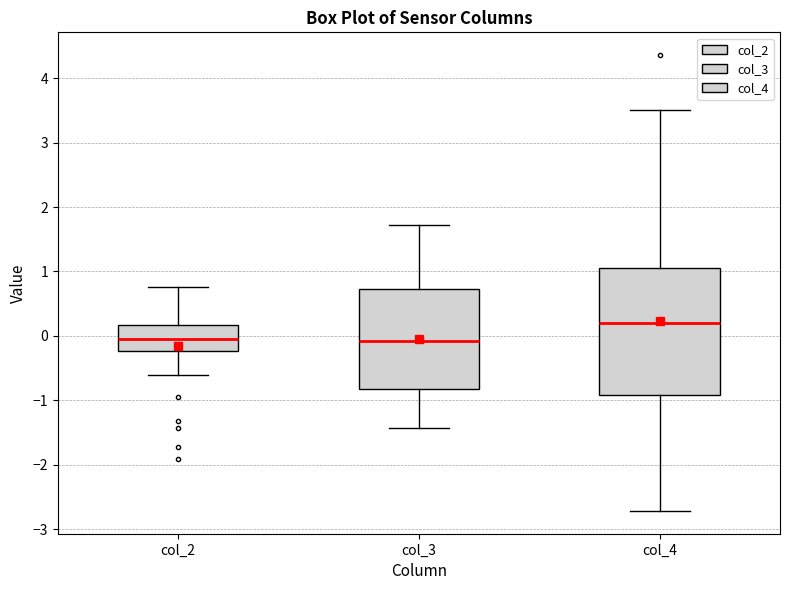

Reading left to right, read every box against the y-axis: the position of its median line, the range the box covers, and the ends of its whiskers. The values are not printed on the chart, so give them approximately, as read against the axis.

col_2: median -0.1, box -0.2 to 0.2, whiskers -0.6 to 0.8
col_3: median -0.1, box -0.8 to 0.7, whiskers -1.4 to 1.7
col_4: median 0.2, box -0.9 to 1.1, whiskers -2.7 to 3.5